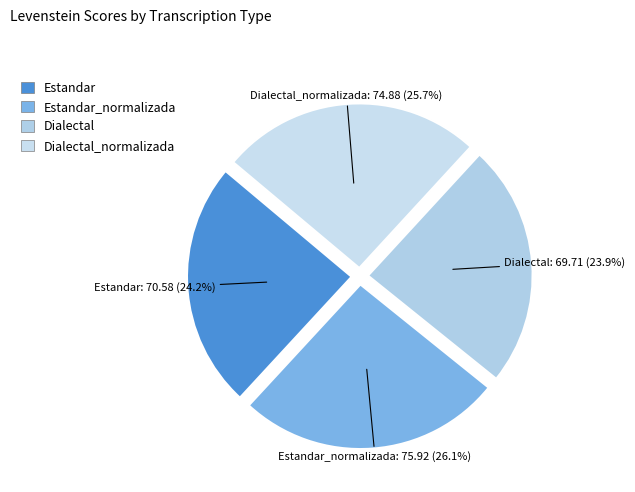

Does Estandar_normalizada represent more than half of the total?

No